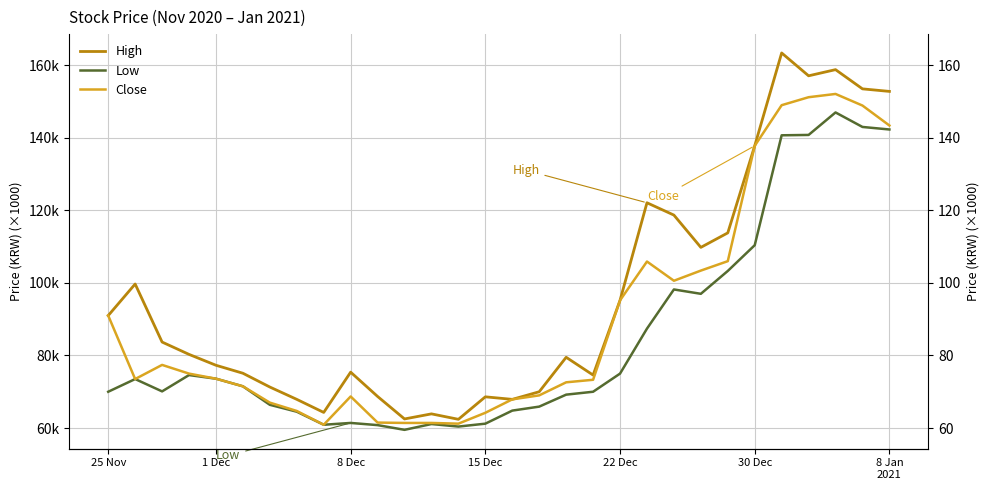

Where does the High series first go above 80?

25 Nov